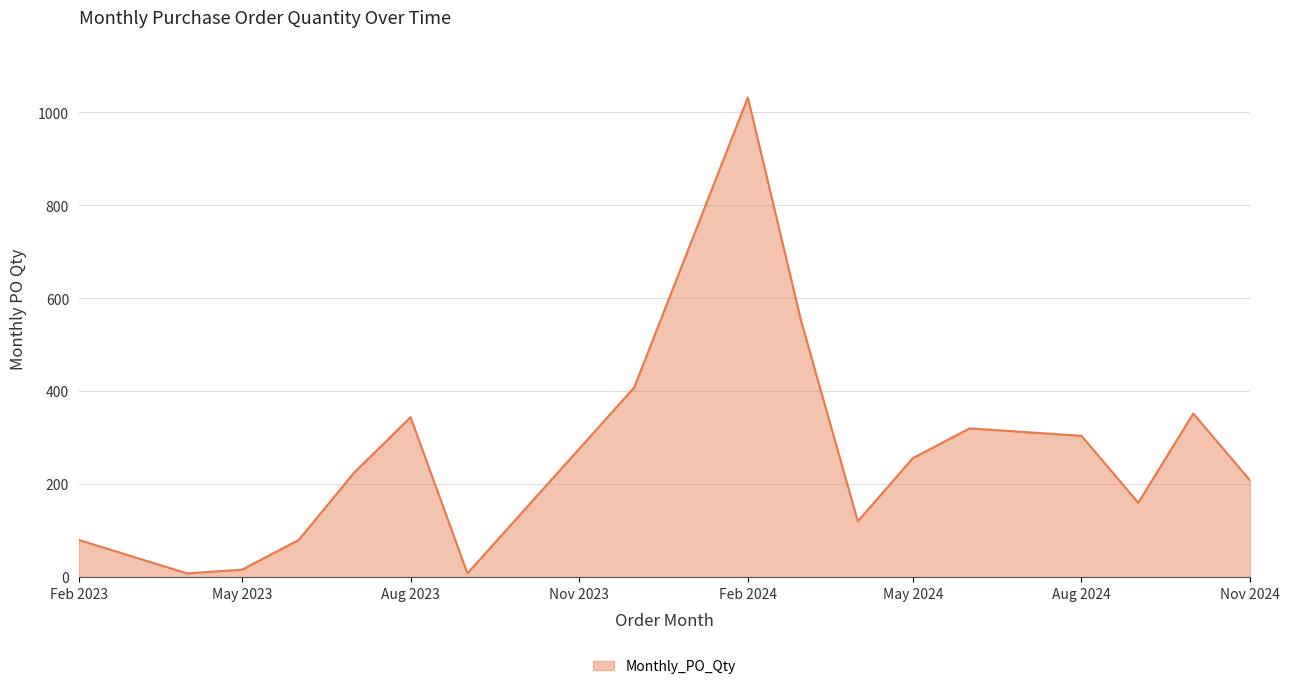

What is the sum of all values?

4472